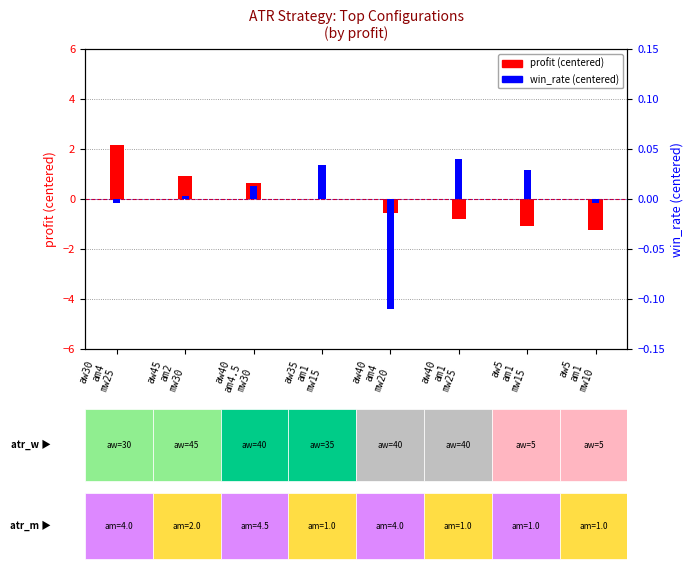

Is the value of win_rate (centered) at aw30
am4
mw25 greater than the value of profit (centered) at aw40
am1
mw25?

Yes